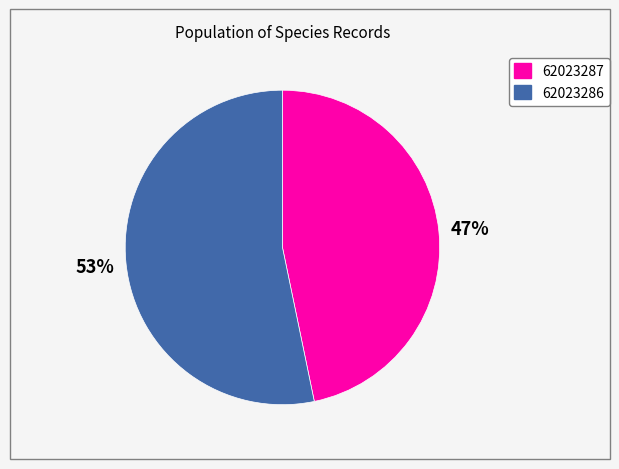

Which slice represents more than half of the pie?

62023286